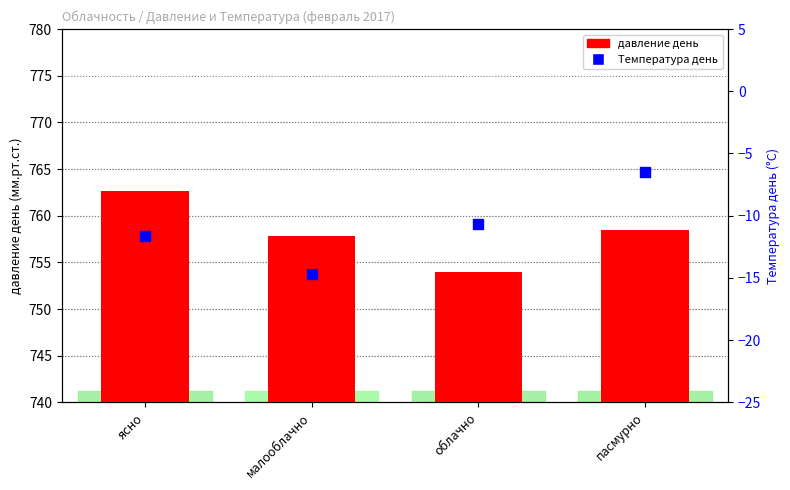

At how many categories does at least one series exceed 624?

4